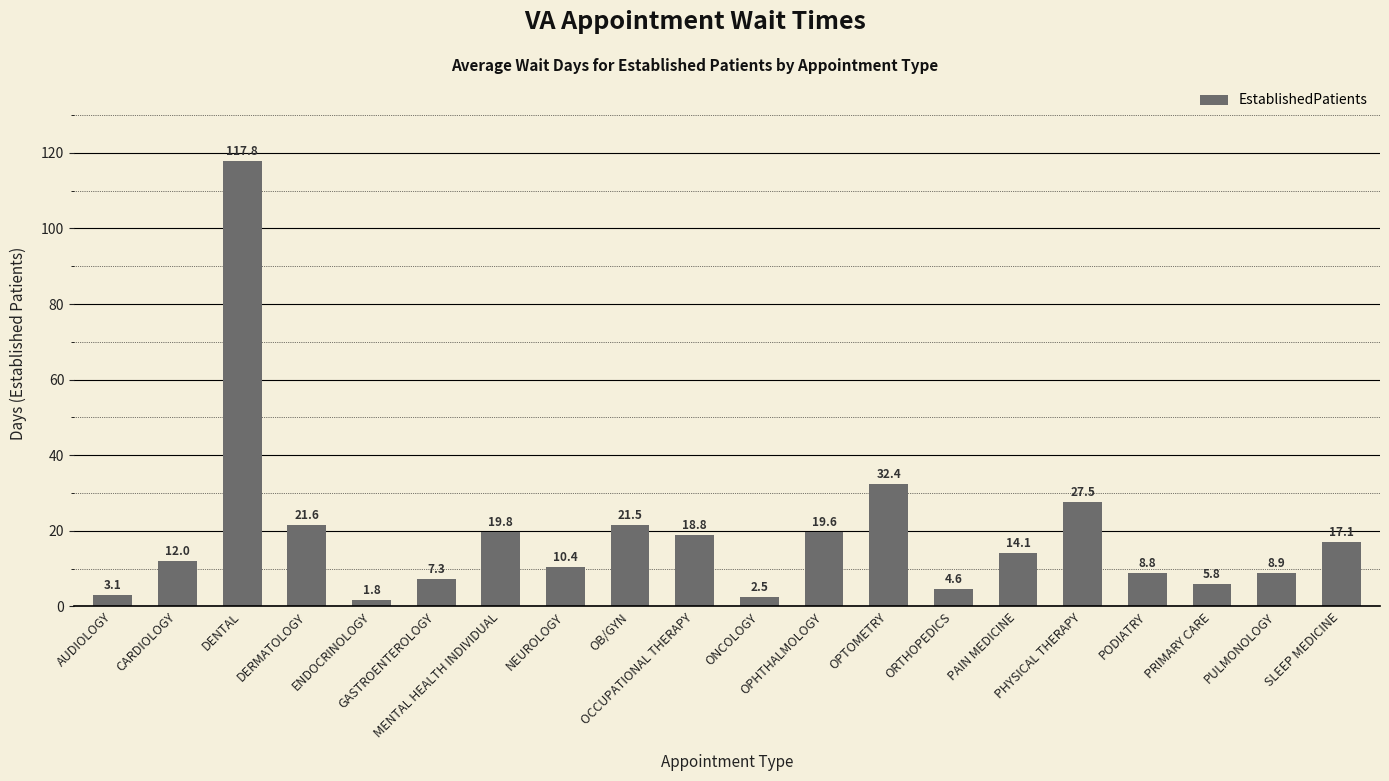

Approximately how many times larger is the value at NEUROLOGY compared to DENTAL?

0.1